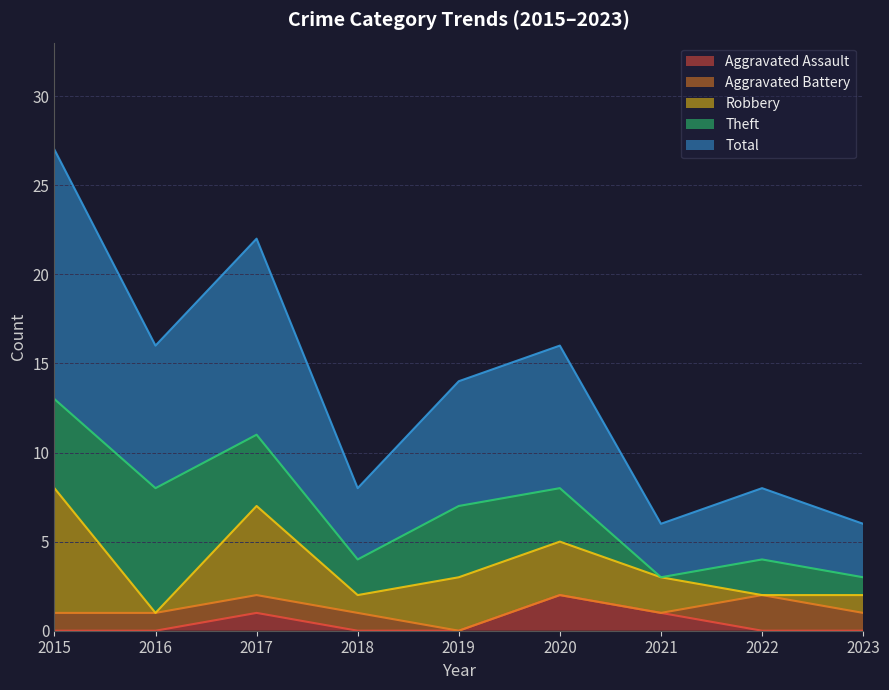

True or false: Robbery and Total cross at least once.

False